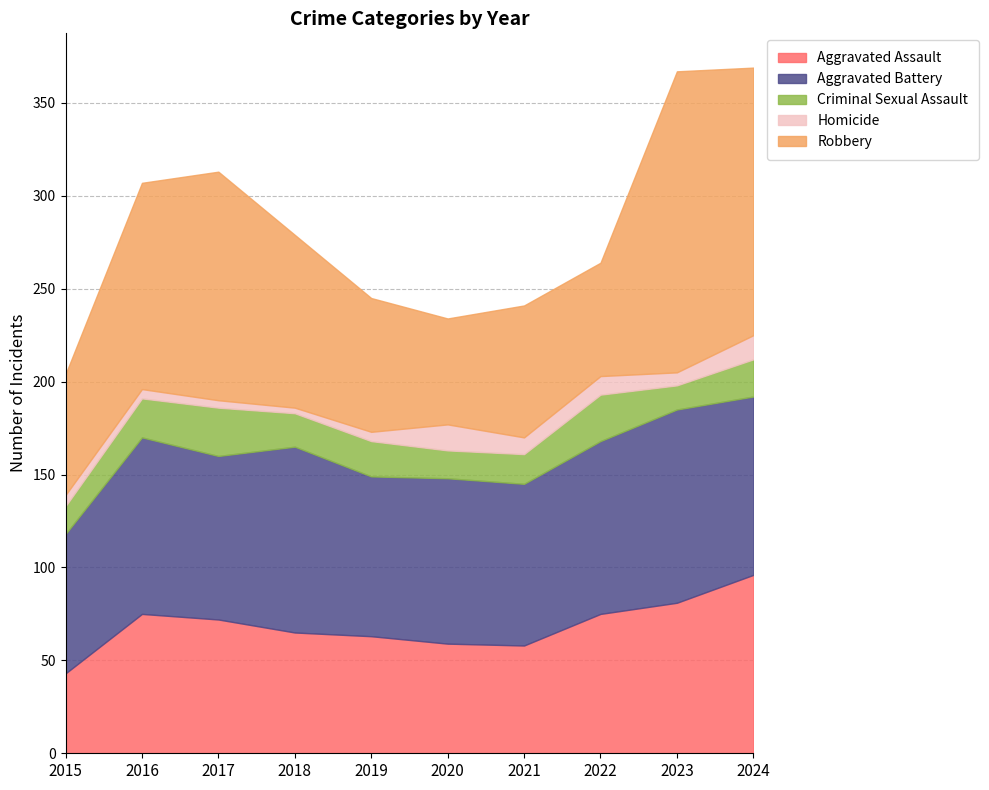

At which category is the sum across all series the highest?

2024